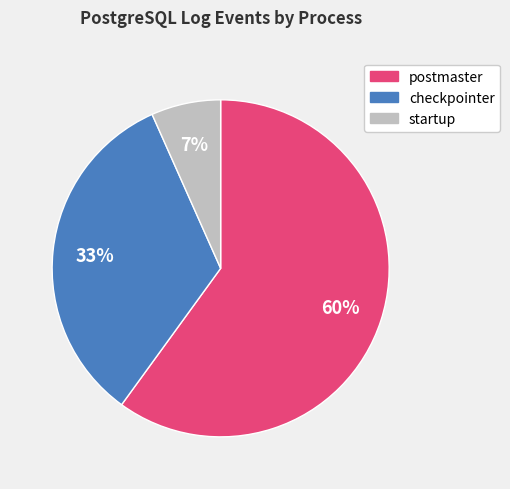

Rank the categories by value from highest to lowest.

postmaster, checkpointer, startup